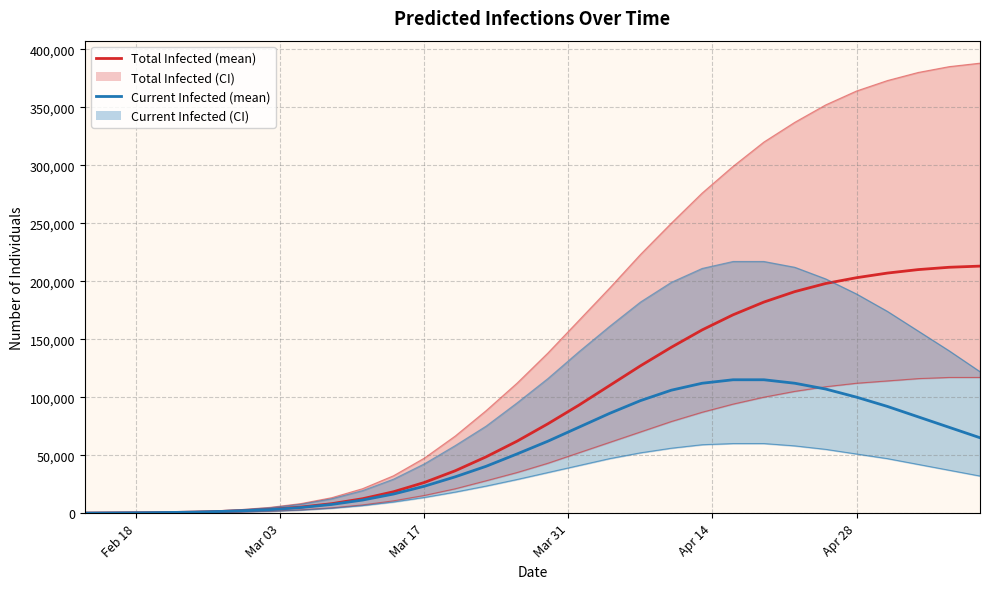

What is the label of the 6th point from the left?

Apr 28